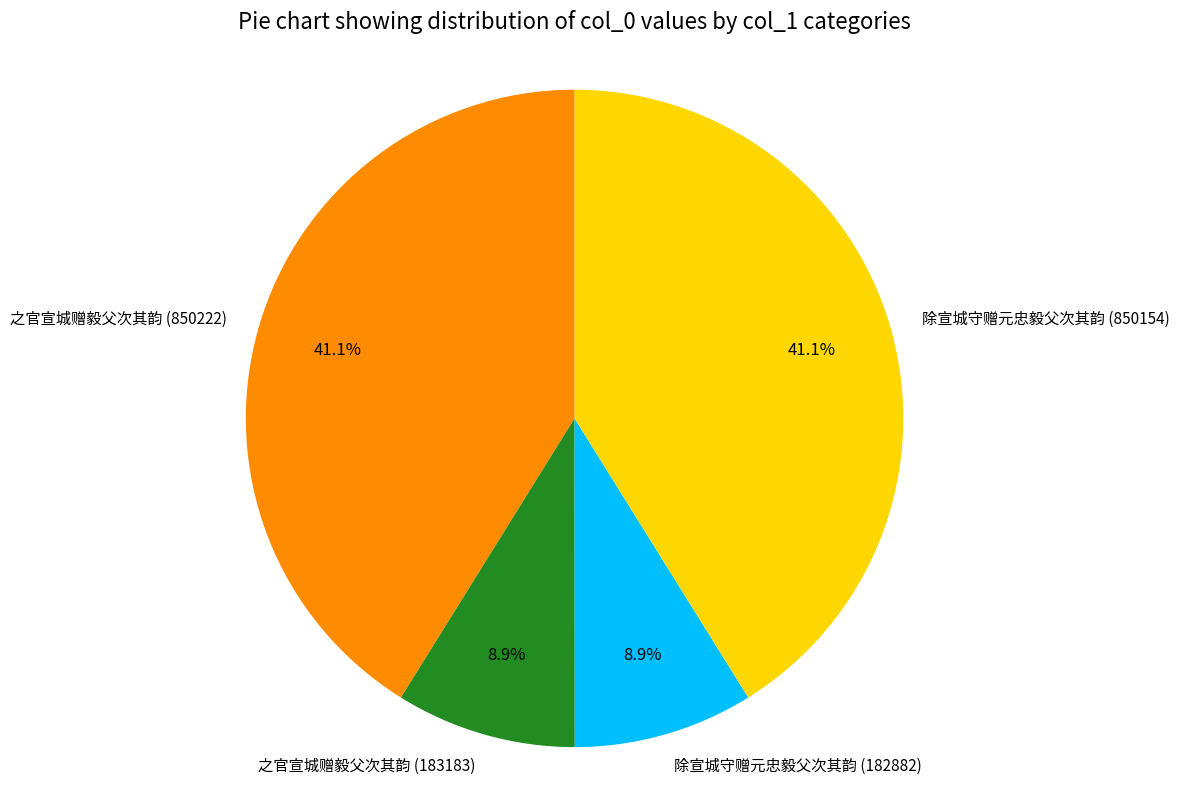

How many segments does this pie chart have?

4